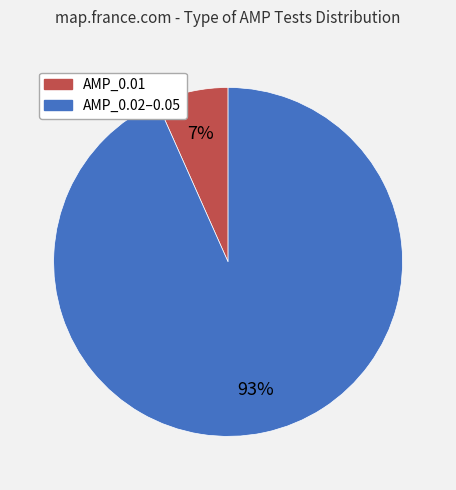

Which category accounts for the majority?

AMP_0.02–0.05